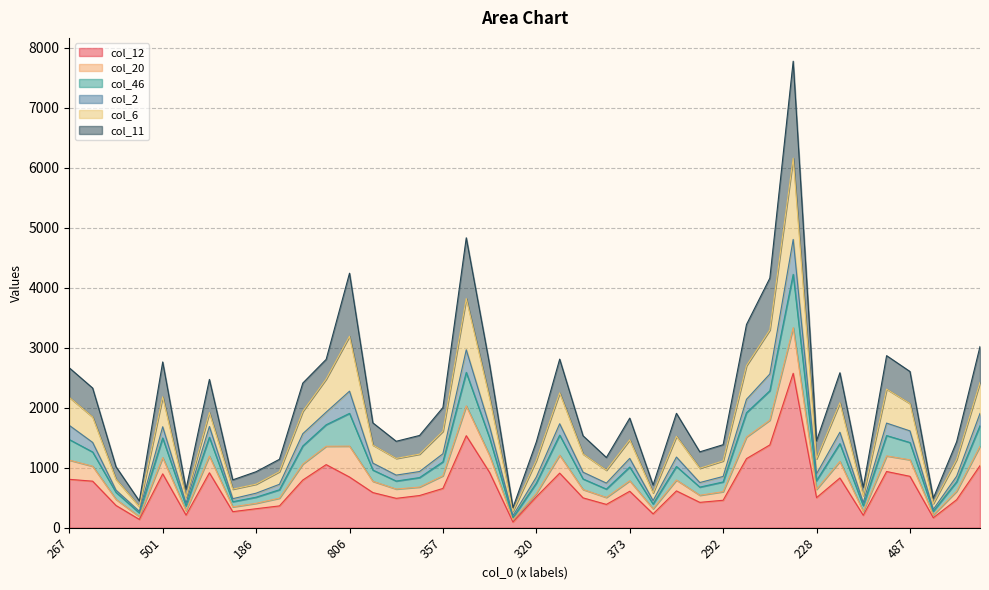

What are all the series names shown in the legend?

col_12, col_20, col_46, col_2, col_6, col_11